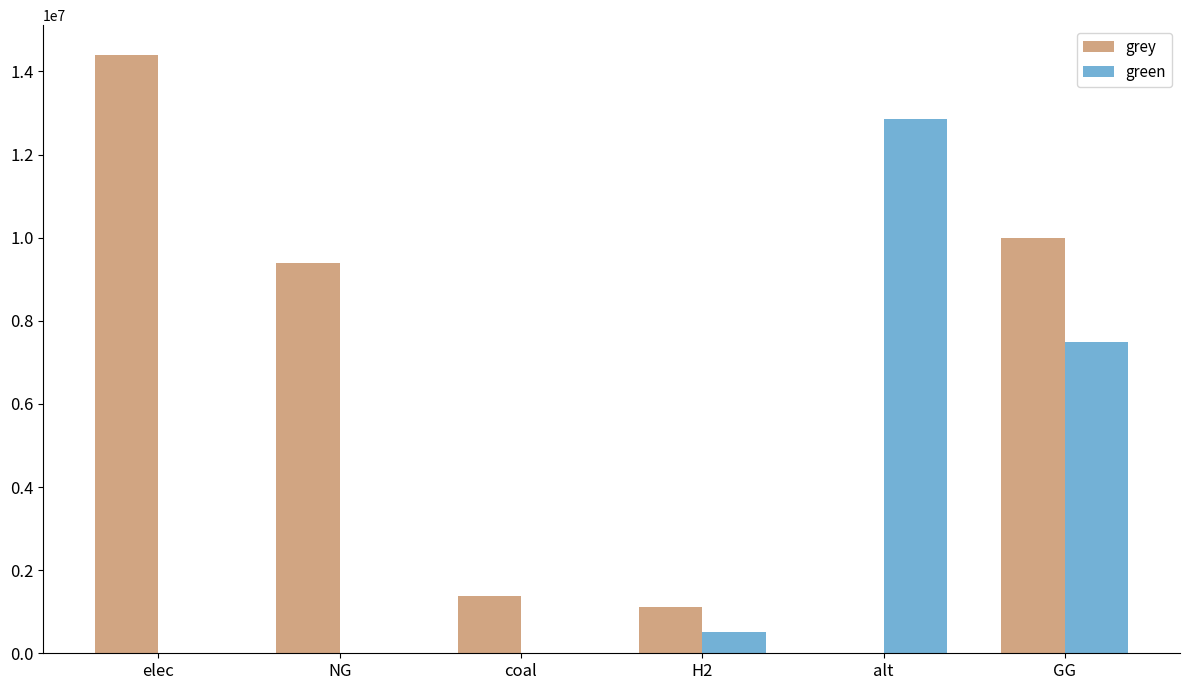

The green series shows 7779611.9 at alt. True or false?

False